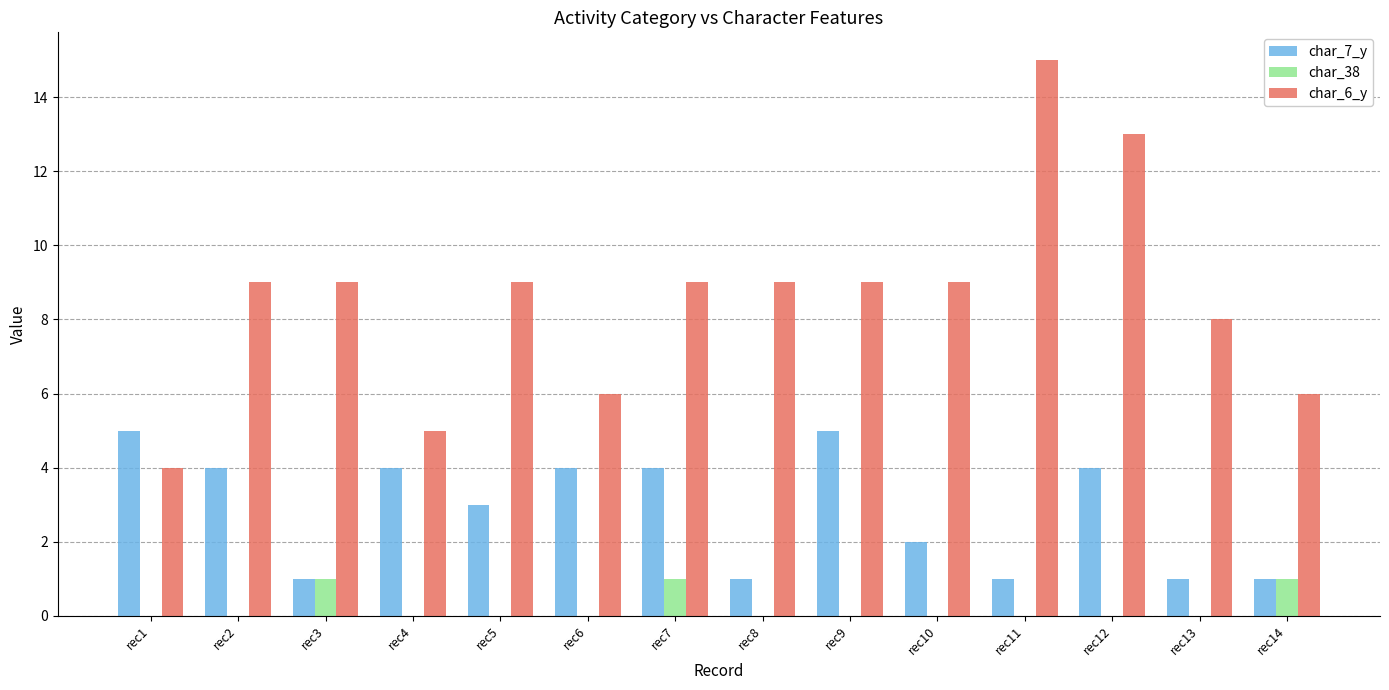

True or false: char_6_y has a value of 5 at rec8.

False